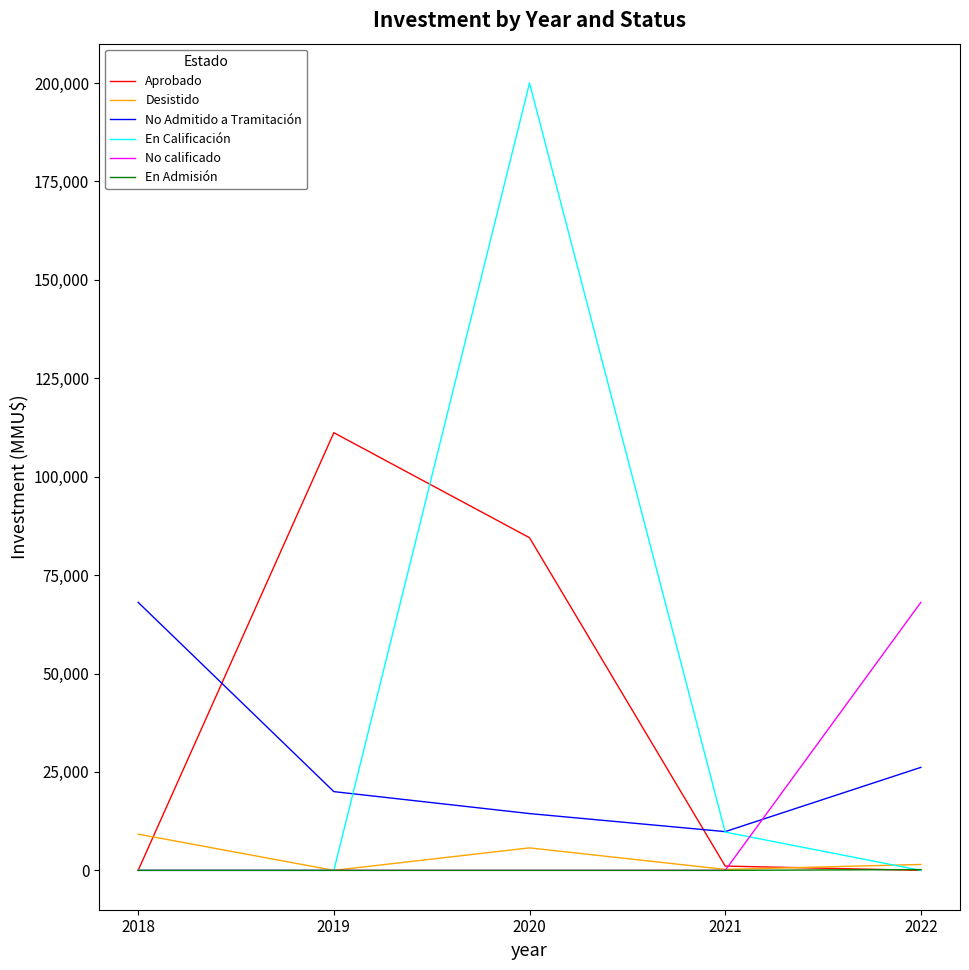

Is the value of Desistido at 2020 greater than the value of No calificado at 2021?

Yes